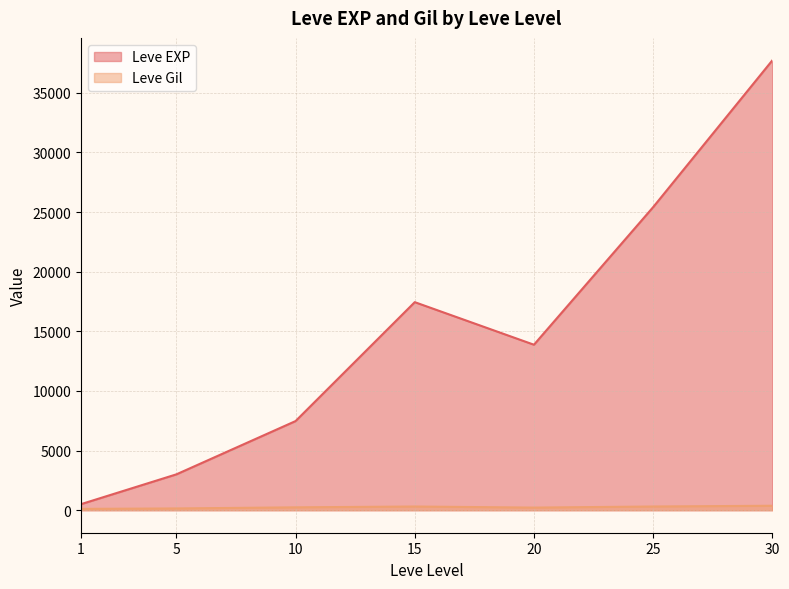

How many lines are shown in the chart?

2